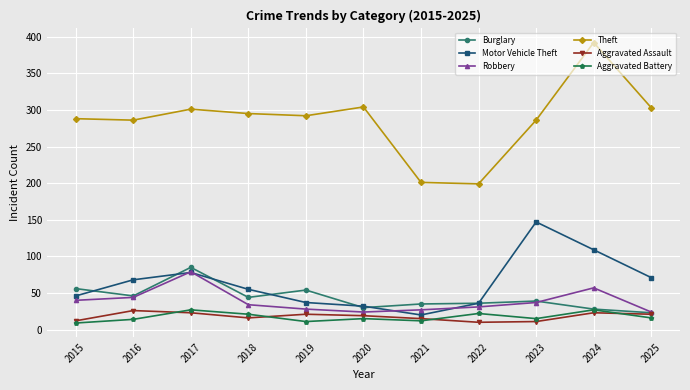

Where is the first local minimum for Burglary?

2016